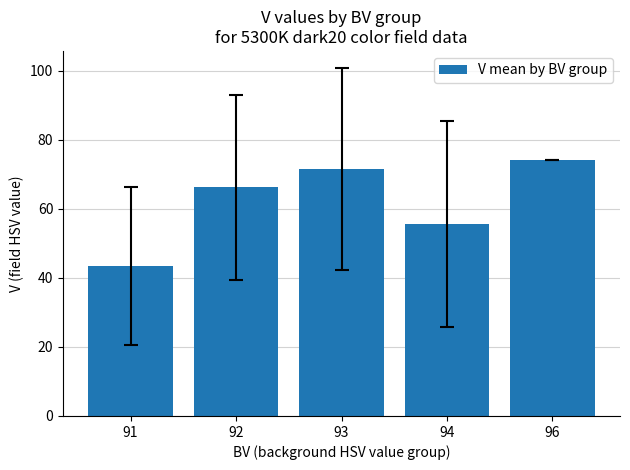

Does the chart contain any negative values?

No